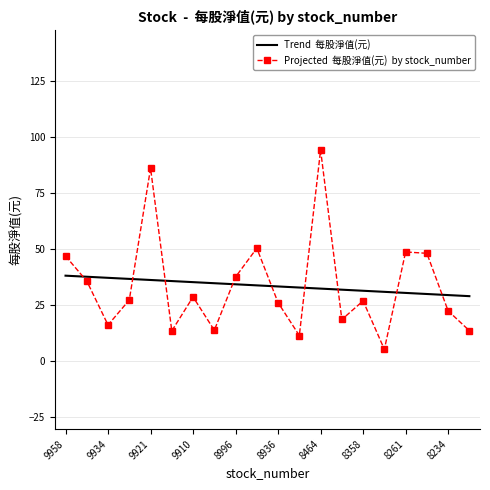

Which label corresponds to the smallest value in the chart?

8277